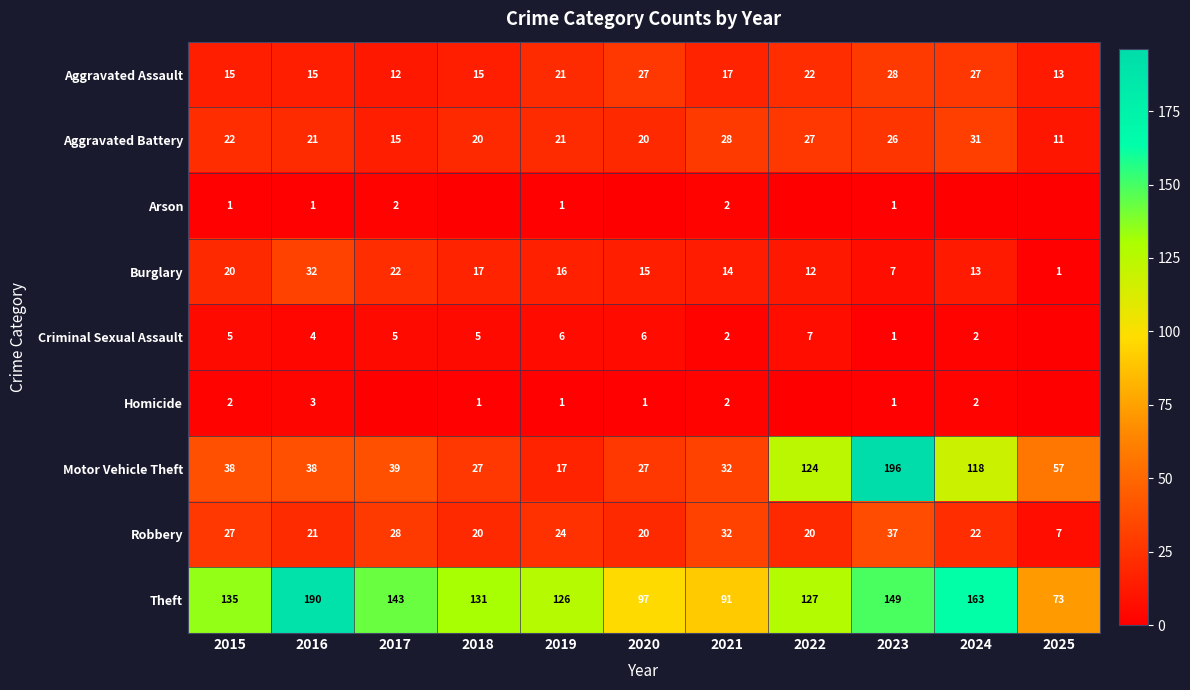

What is the average value of the Motor Vehicle Theft series?

65